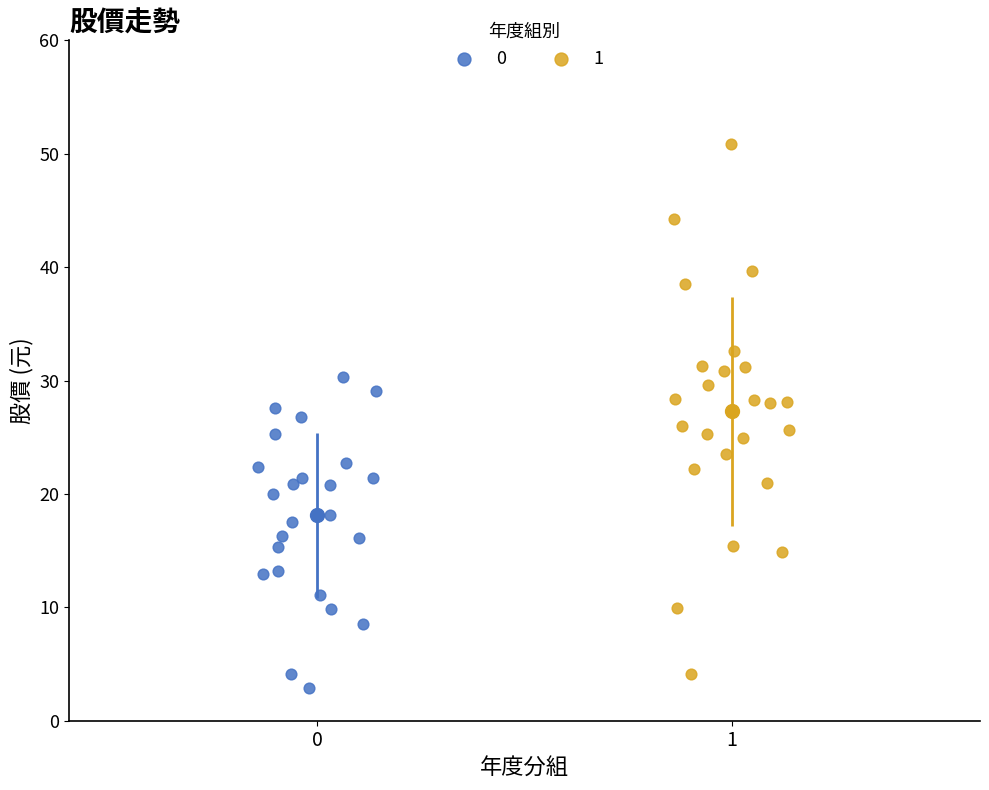

What are all the series names shown in the legend?

0, 1